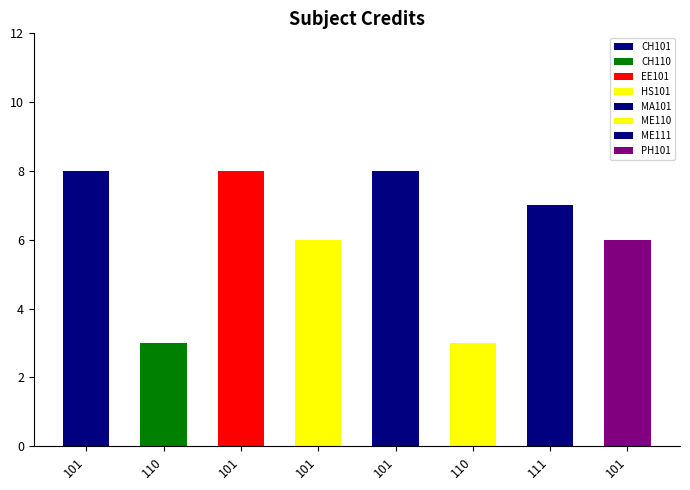

What is the sum of all values?

49